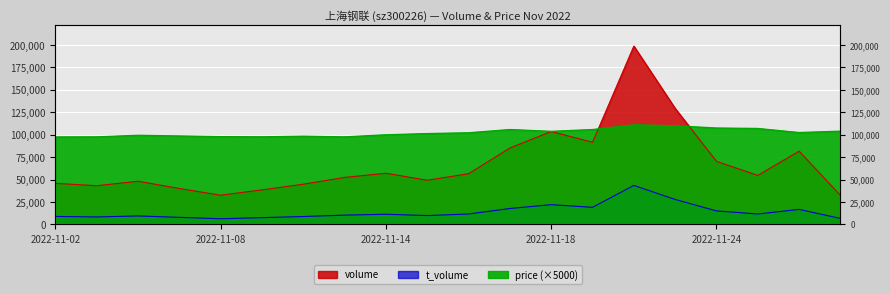

Which series changed the most between 2022-11-16 and 2022-11-24?

volume